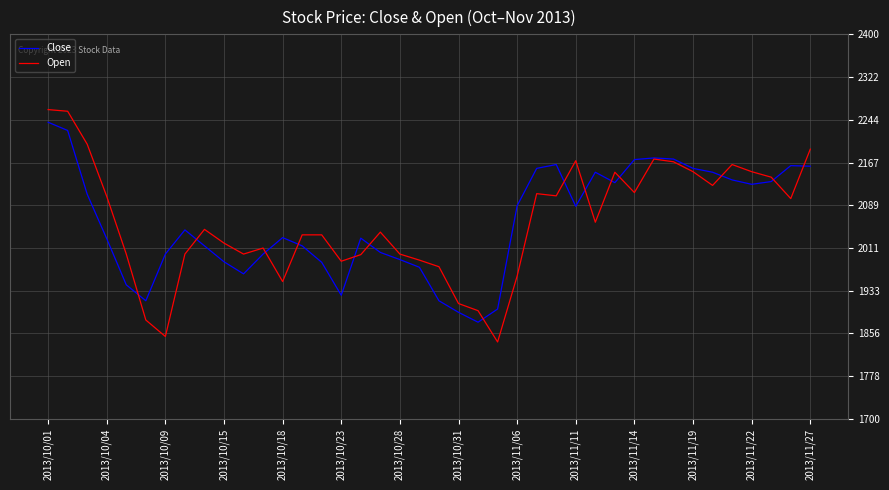

Which series ends up on top after the final intersection of Close and Open?

Open